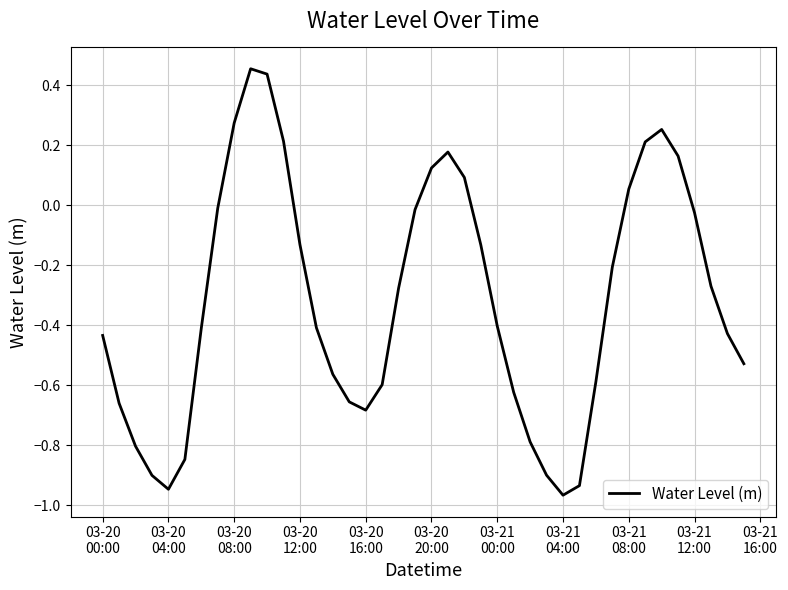

Is this an area chart (filled region under the line)?

No